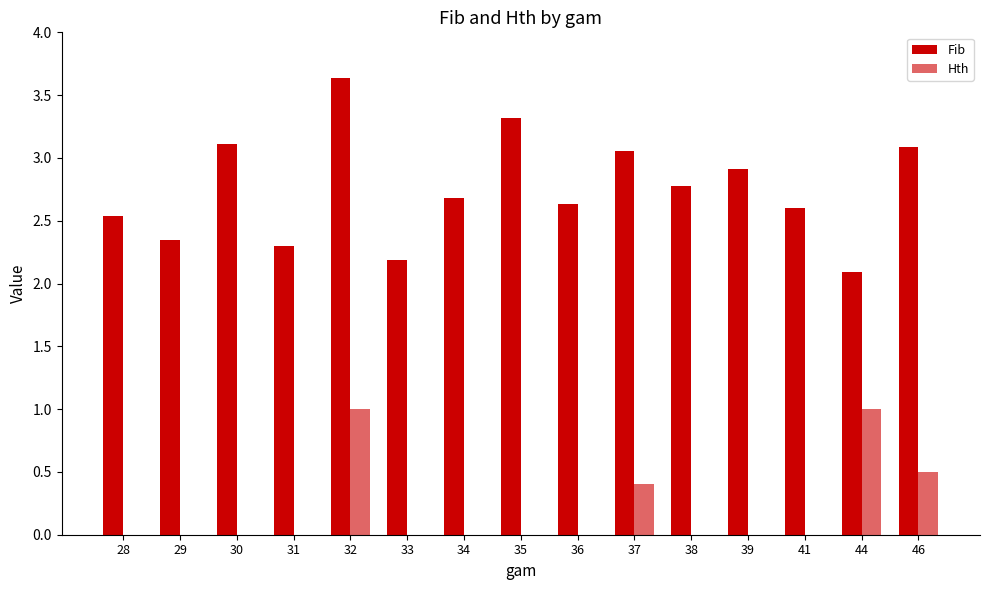

Read the Fib value at 36.

2.6